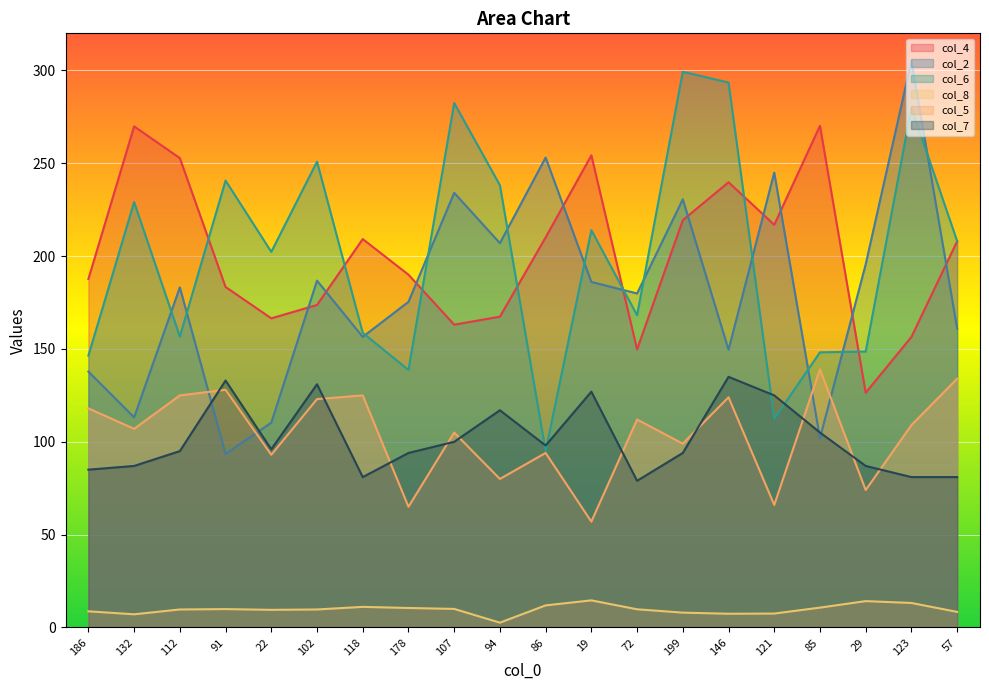

How many values in the col_2 series exceed 183?

10